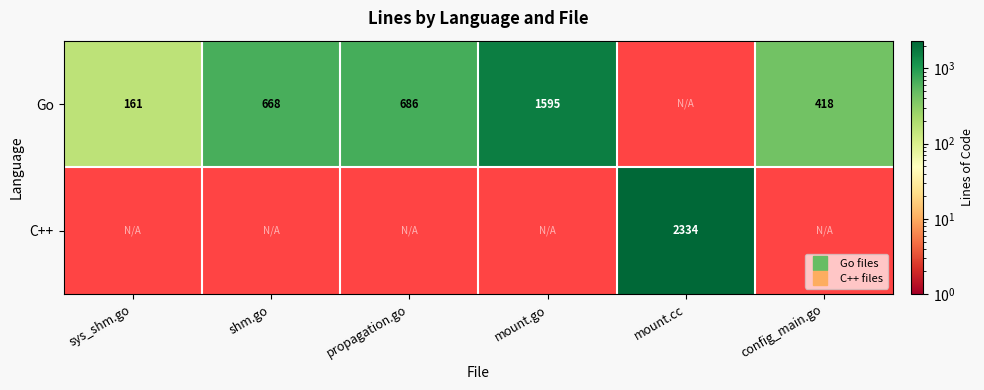

Rank the series at propagation.go from lowest to highest value.

Go, C++